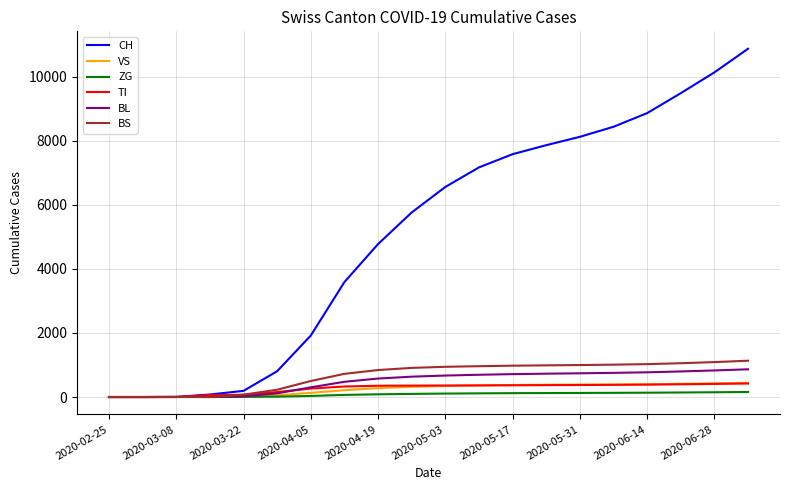

Which series has the largest range (max minus min)?

CH